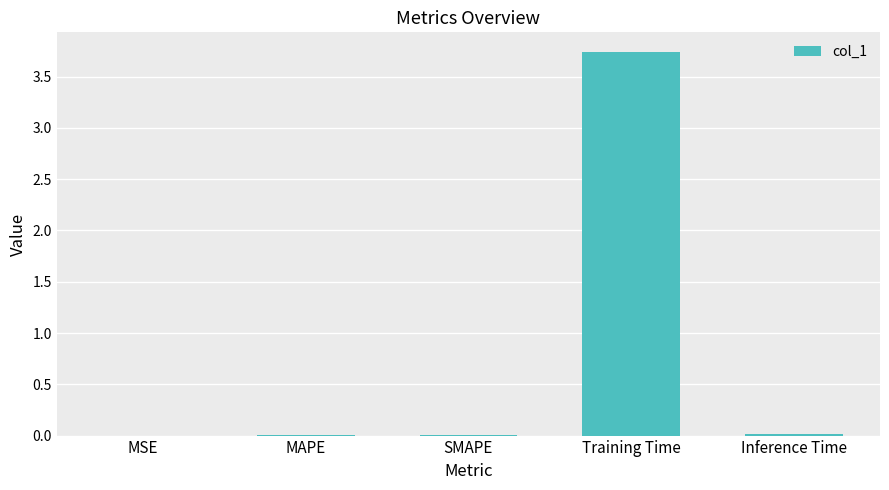

Is it true that the value at Training Time is 0.8?

False